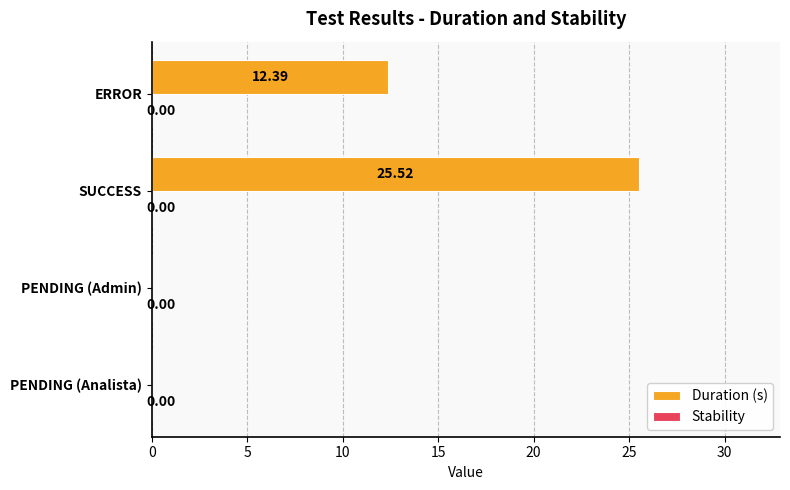

What is the change in value from PENDING (Analista) to ERROR?

+12.4